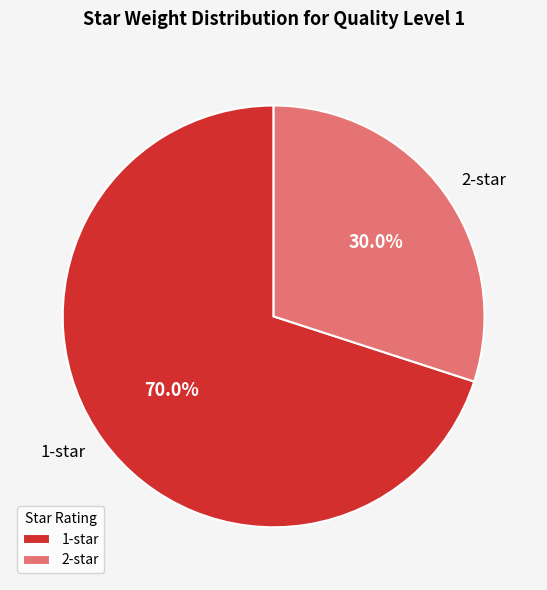

Is the sum of 1-star and 2-star greater than half?

Yes